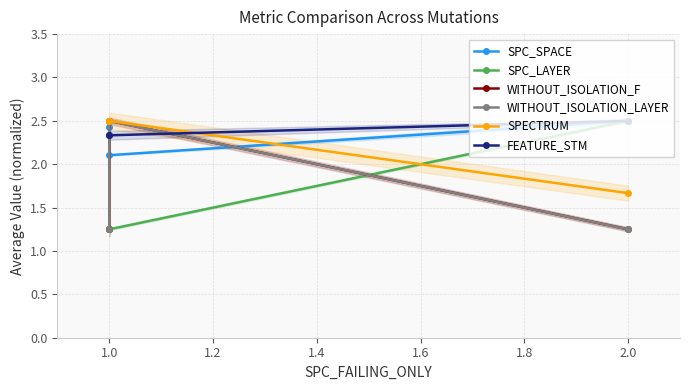

What is the value of the WITHOUT_ISOLATION_F point at the 1st from the left?

1.2